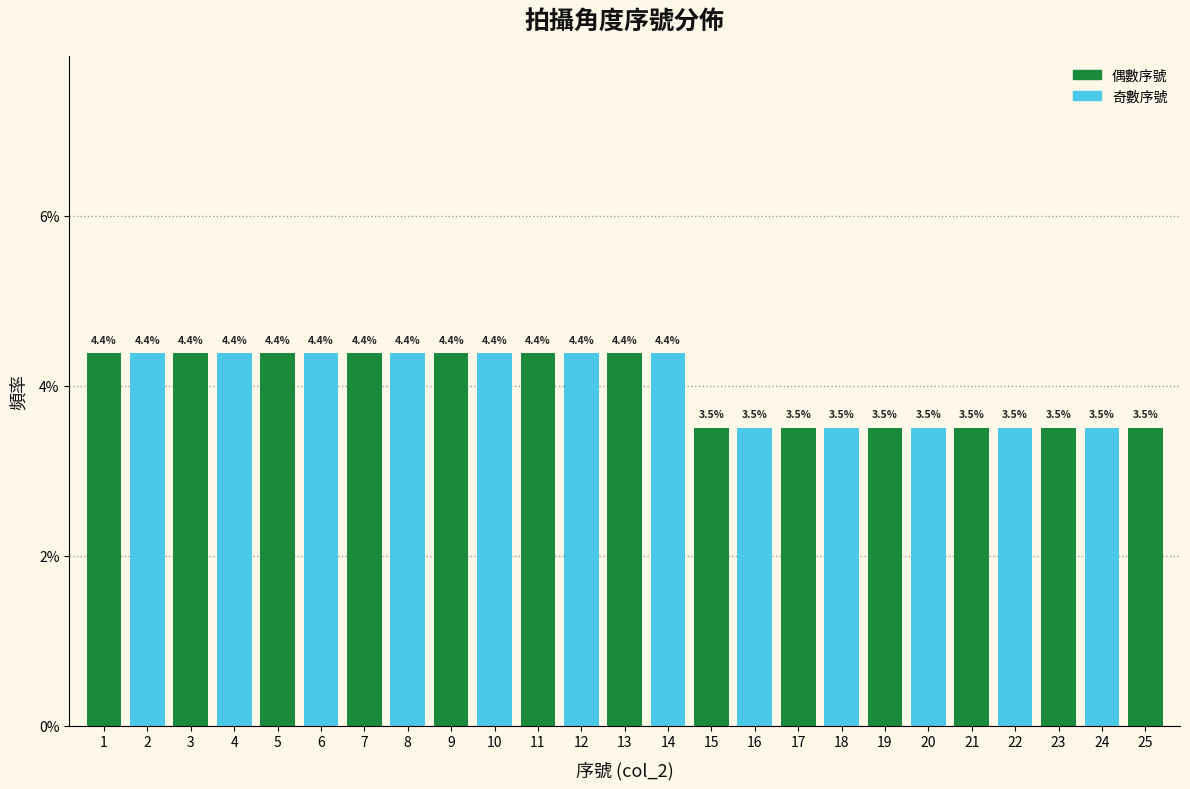

Reading right to left, extract all data points from this chart.

3.5	3.5	3.5	3.5	3.5	3.5	3.5	3.5	3.5	3.5	3.5	4.4	4.4	4.4	4.4	4.4	4.4	4.4	4.4	4.4	4.4	4.4	4.4	4.4	4.4